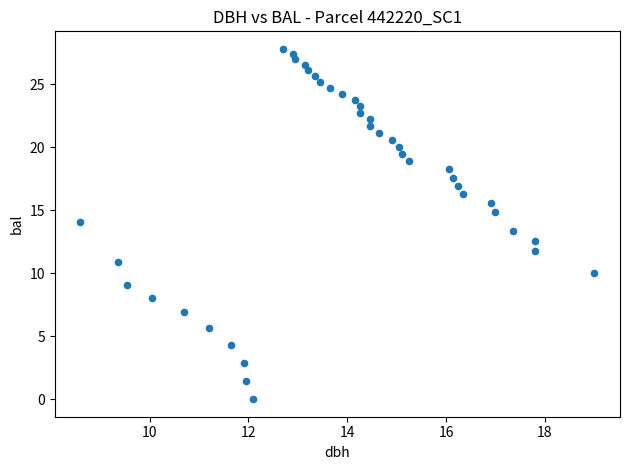

What is the range of X values (max minus min)?

10.4